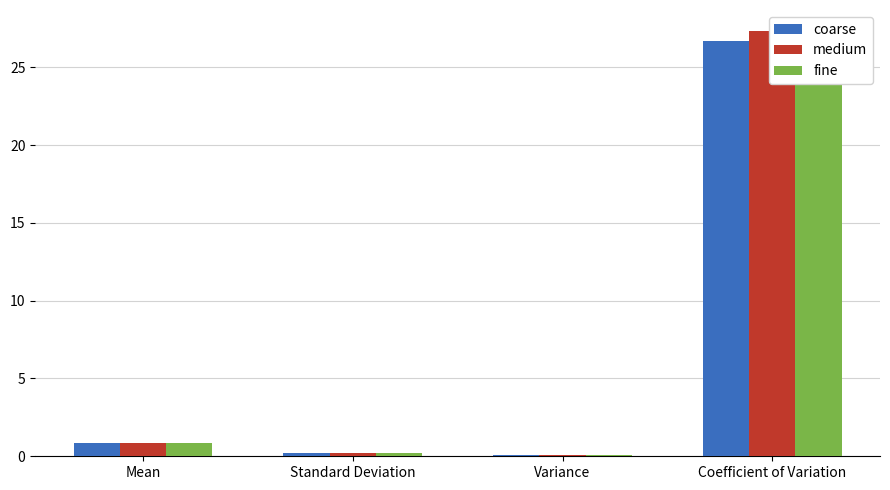

What is the value of the fine bar at the 4th from the left?

27.3